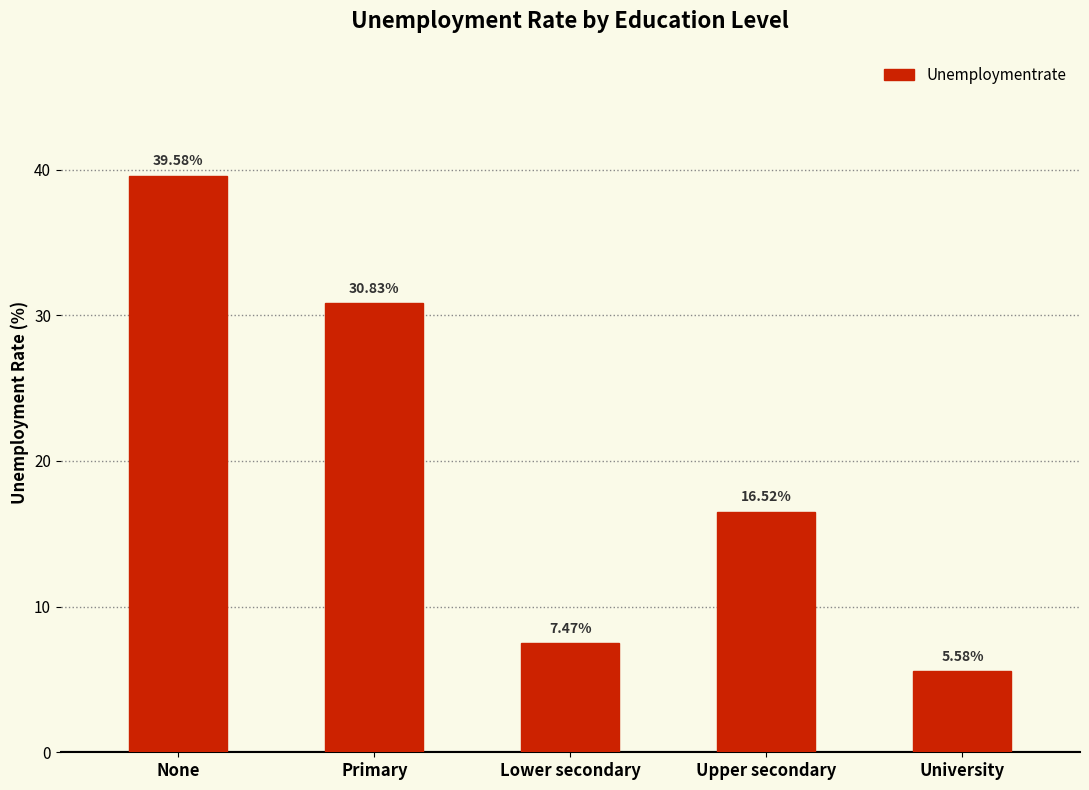

Rank the categories by value from highest to lowest.

None, Primary, Upper secondary, Lower secondary, University